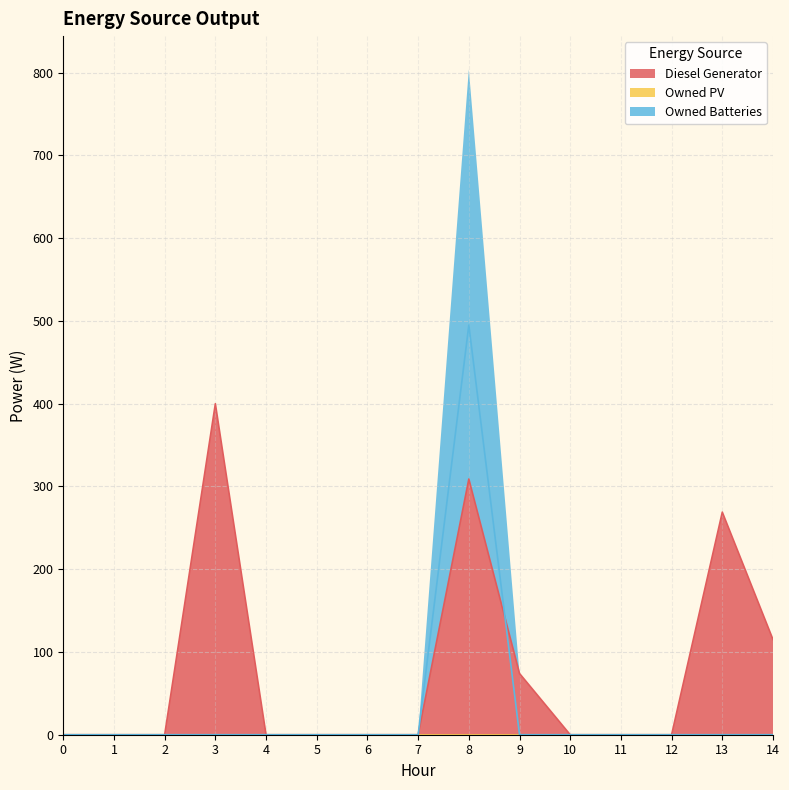

True or false: Diesel Generator has a value of 226 at 11.

False